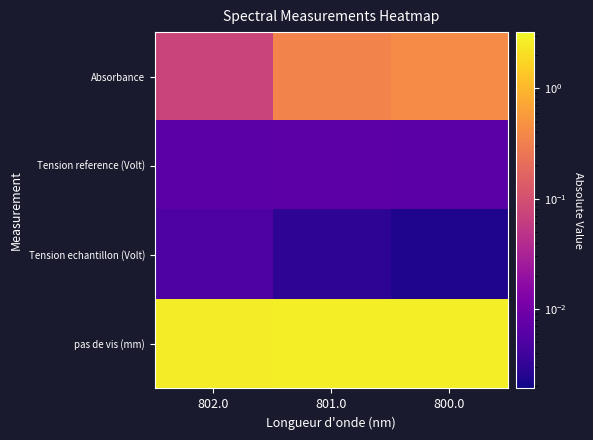

At 801.0, list the series in order from smallest to largest.

Tension echantillon (Volt), Tension reference (Volt), Absorbance, pas de vis (mm)